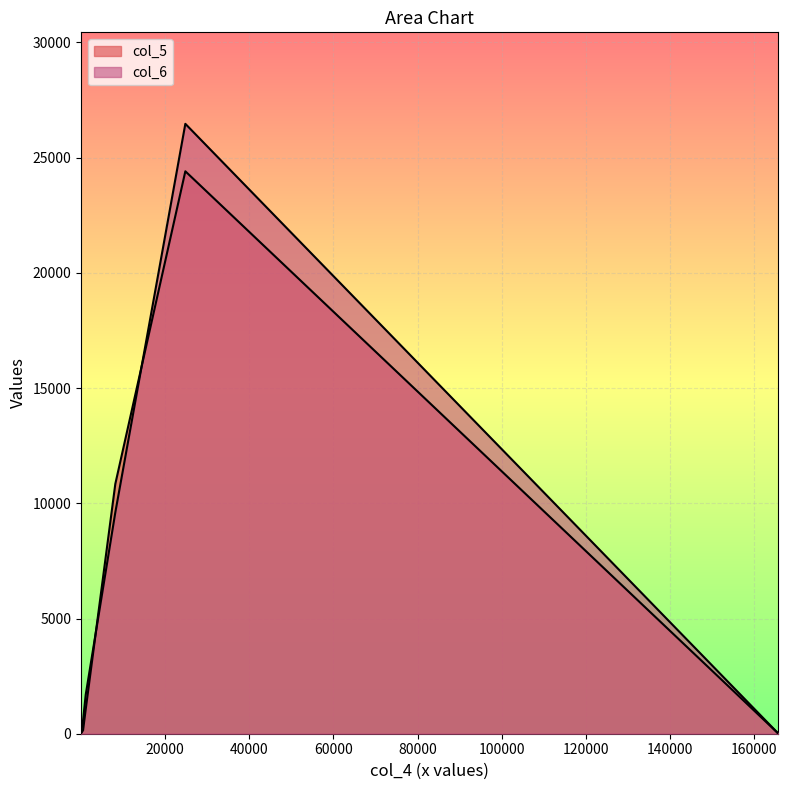

Between 14 and 24810, which series saw the biggest shift?

col_6